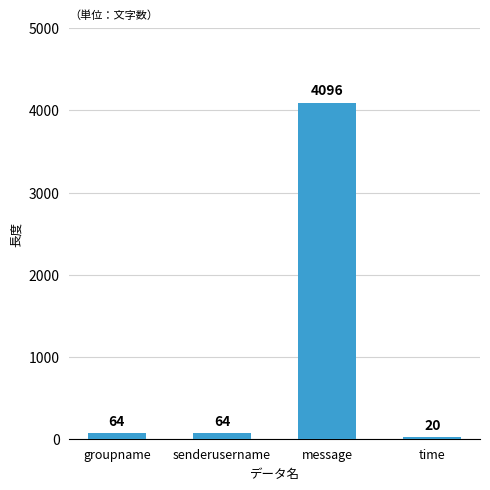

What is the ratio of the value at time to the value at senderusername?

0.3